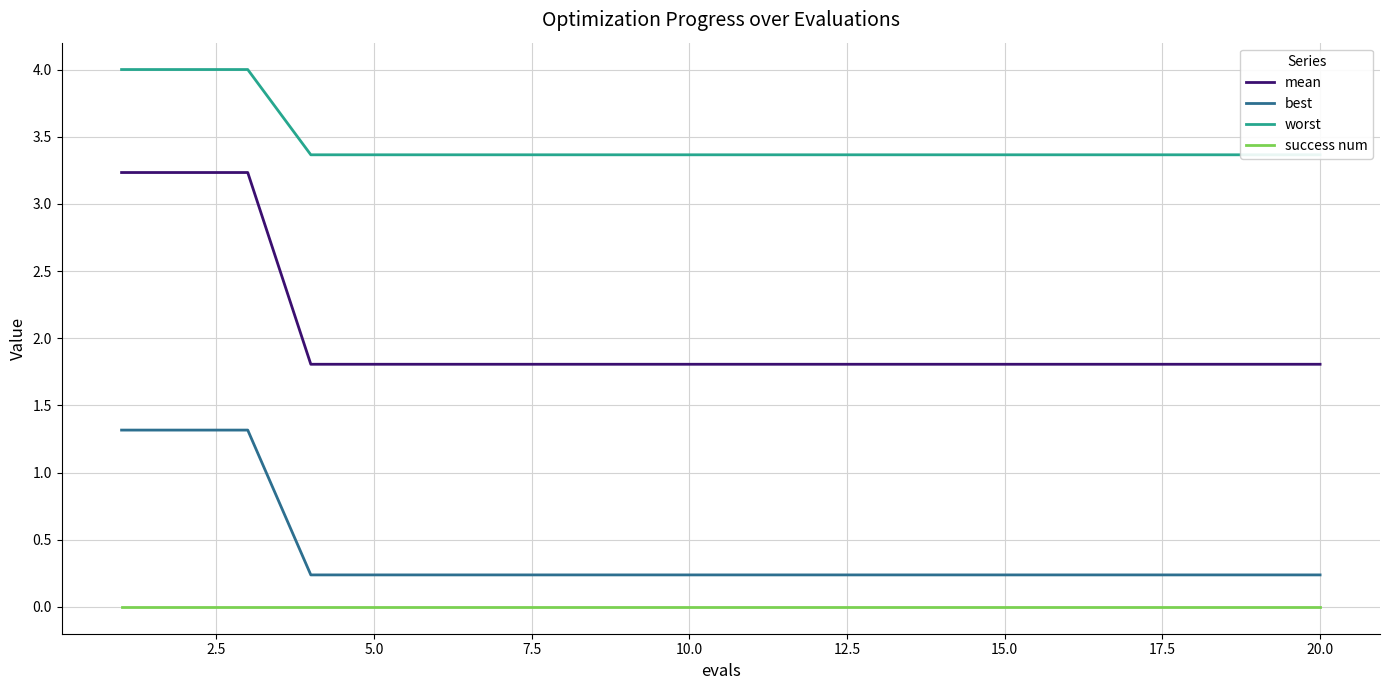

The value of mean at 15.0 is 0.6. True or false?

False